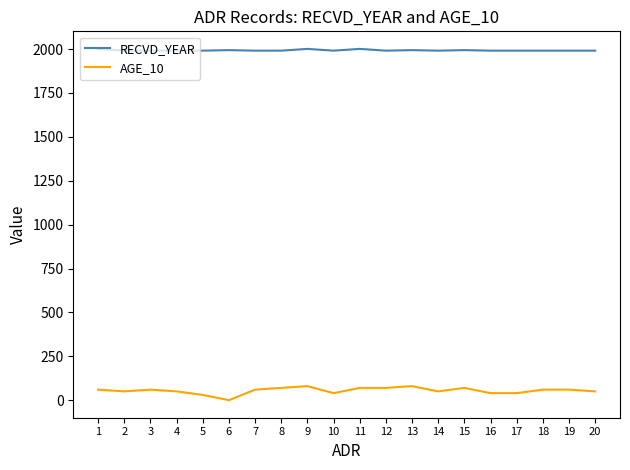

Which series has the largest range (max minus min)?

AGE_10